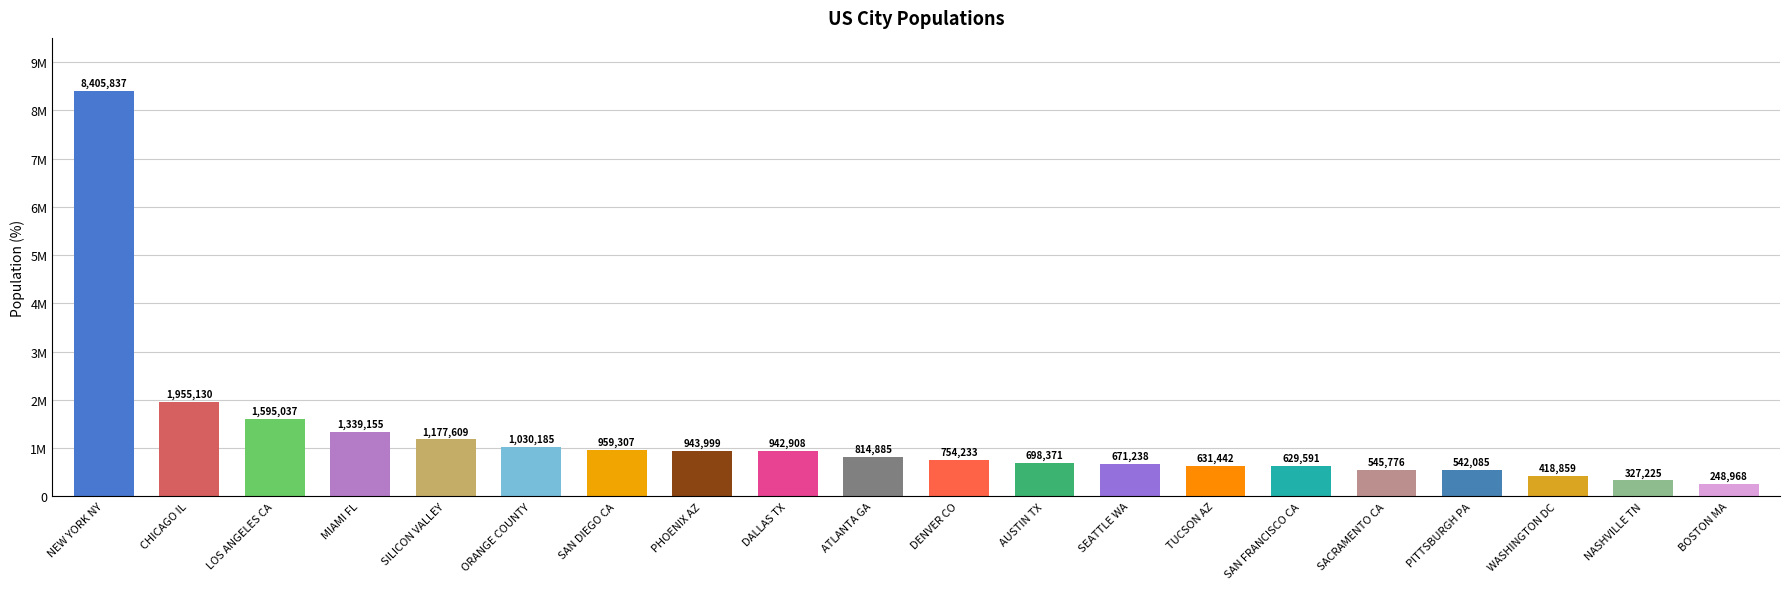

What is the minimum value shown in the chart?

248968